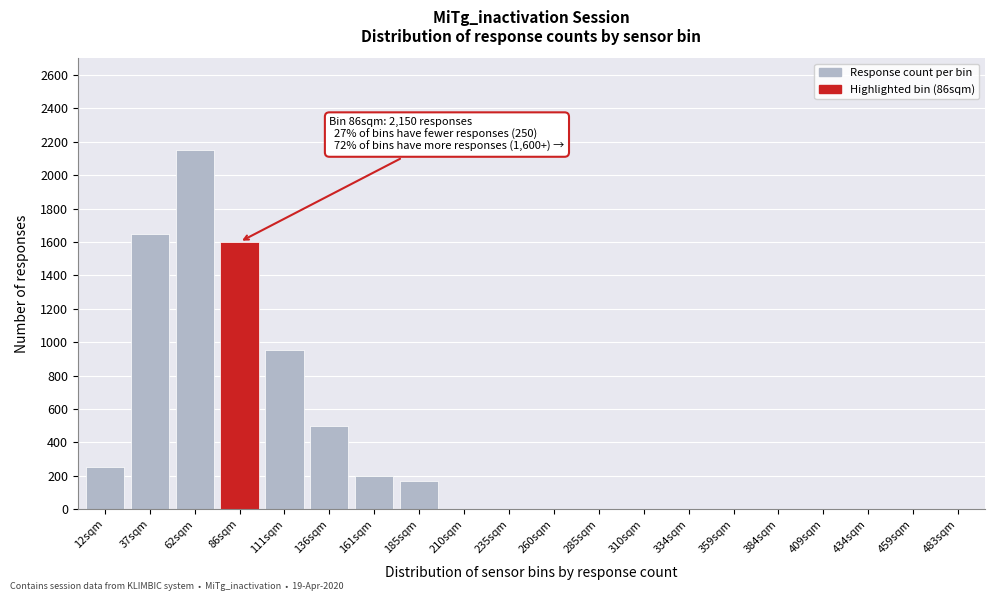

Reading right to left, transcribe all the data shown in this chart.

483sqm=0	459sqm=0	434sqm=0	409sqm=0	384sqm=0	359sqm=0	334sqm=0	310sqm=0	285sqm=0	260sqm=0	235sqm=0	210sqm=0	185sqm=170	161sqm=200	136sqm=500	111sqm=950	86sqm=1600	62sqm=2150	37sqm=1650	12sqm=250